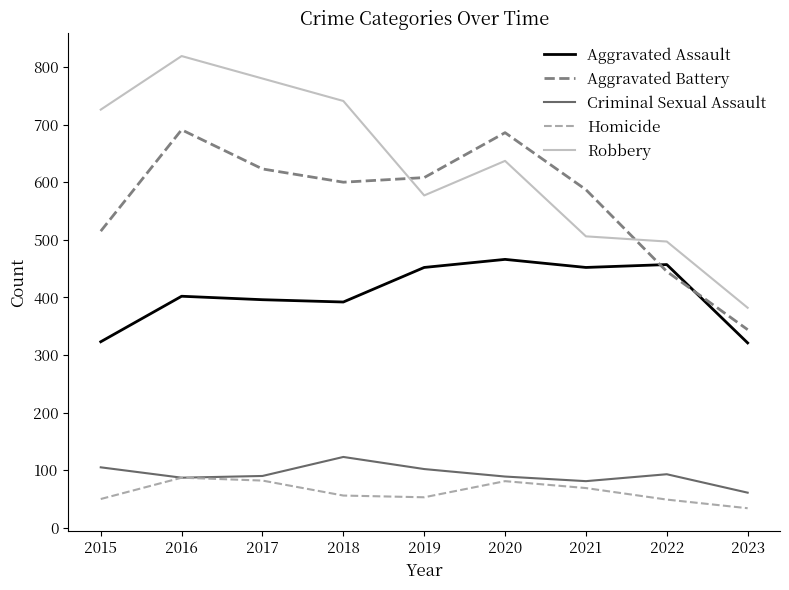

What is the sum of the Homicide values at 2019 and 2017?

135